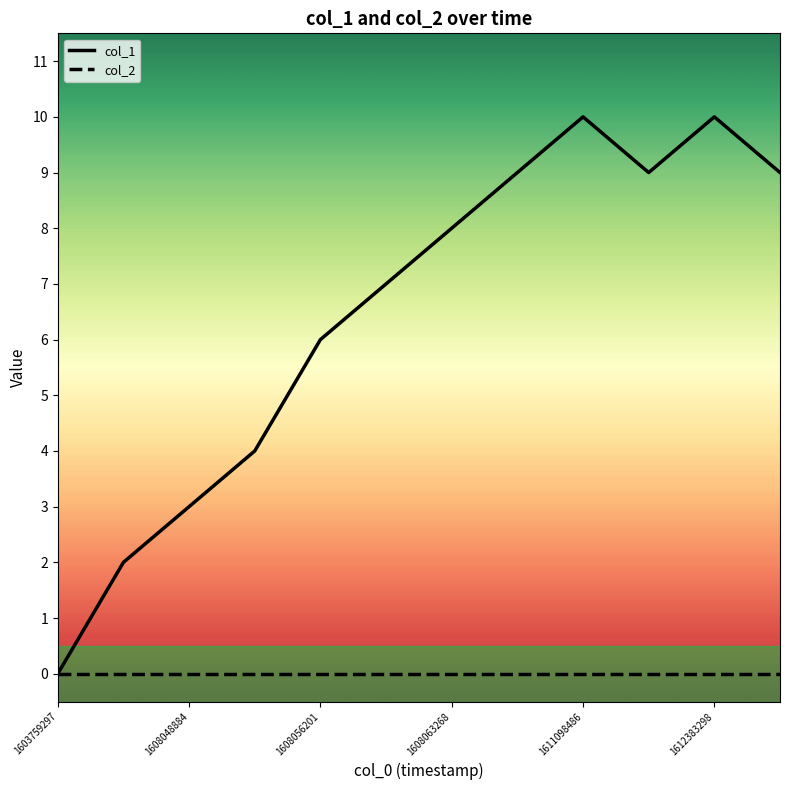

Reading right to left, extract all data points from this chart.

1612980937=9	1612383298=10	1612372526=9	1611098486=10	1611080070=9	1608063268=8	1608059896=7	1608056201=6	1608052613=4	1608048884=3	1608038180=2	1603759297=0